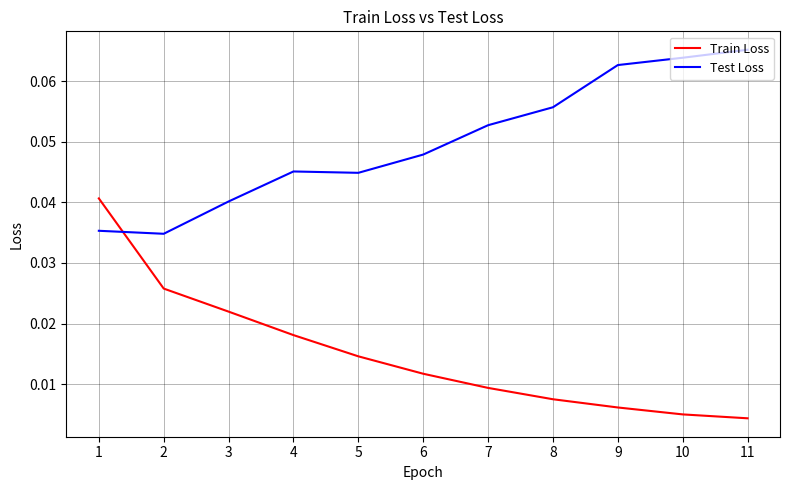

What are all the series names shown in the legend?

Train Loss, Test Loss